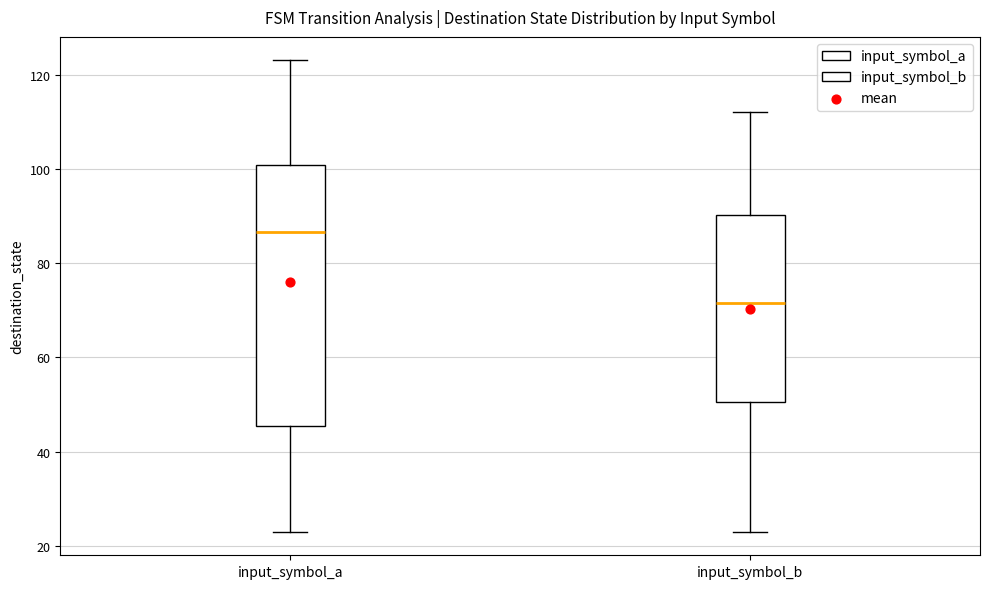

Reading left to right, read every box against the y-axis: the position of its median line, the range the box covers, and the ends of its whiskers. The values are not printed on the chart, so give them approximately, as read against the axis.

input_symbol_a: median 86, box 46 to 100, whiskers 24 to 124
input_symbol_b: median 72, box 50 to 90, whiskers 24 to 112